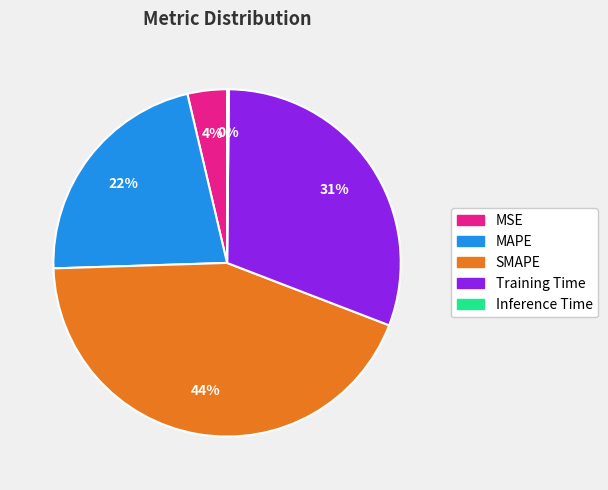

Which slice is the largest?

SMAPE